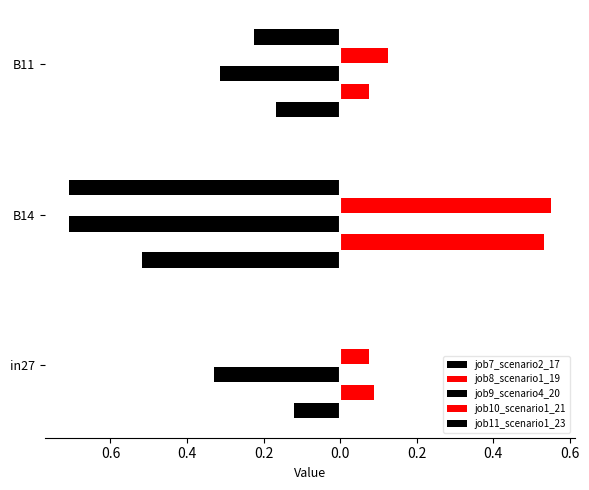

What position from the left is in27?

1